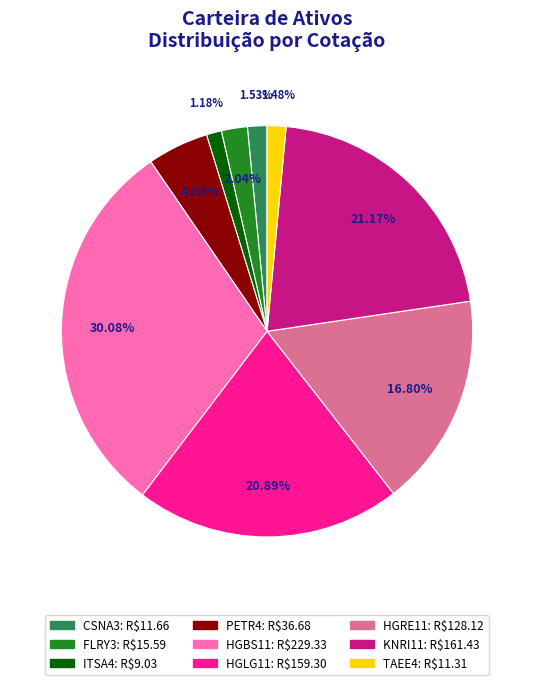

What is the ratio of the value at HGRE11 to the value at KNRI11?

0.8